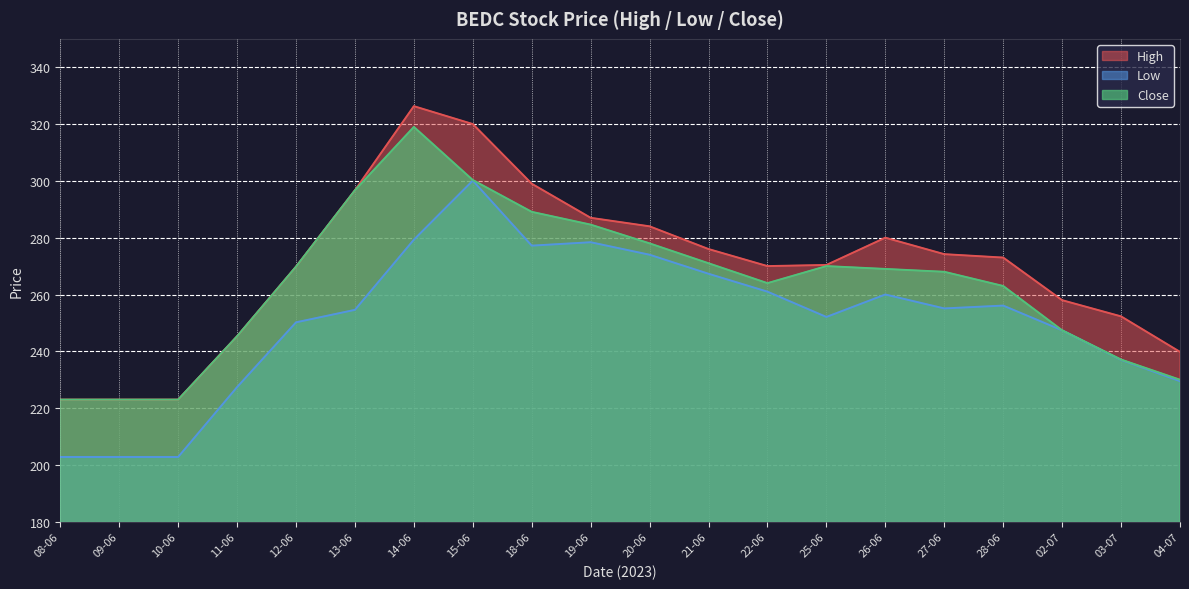

Reading left to right, list all the values displayed in this chart.

High: 223.0	223.0	223.0	245.3	269.8	296.7	326.3	320.0	299.0	287.0	284.0	276.0	270.0	270.4	280.0	274.2	273.0	258.0	252.3	239.8
Low: 202.8	202.8	202.8	227.4	250.2	254.6	279.3	300.1	277.2	278.4	274.0	267.3	261.0	252.1	260.0	255.1	256.1	247.4	237.0	229.5
Close: 223.0	223.0	223.0	245.3	269.8	296.7	319.0	300.3	289.1	284.6	278.0	271.0	264.0	270.0	269.0	268.0	263.0	247.4	237.1	230.0